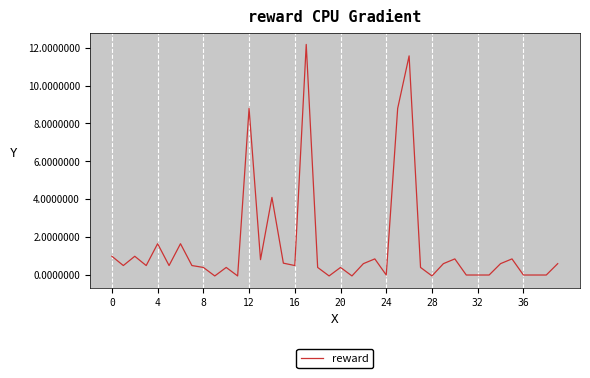

What is the greatest value displayed?

12.2